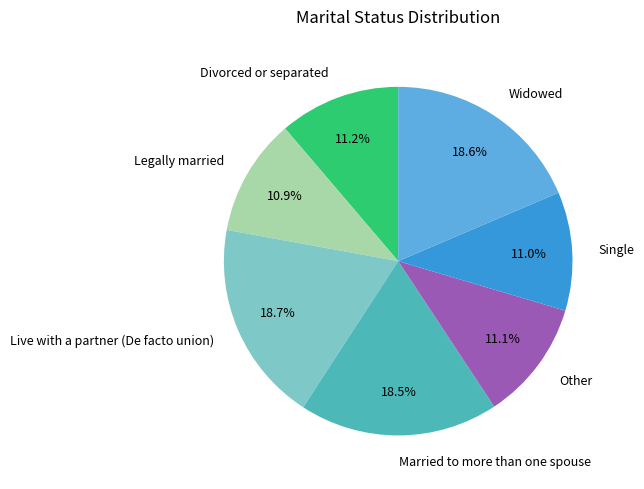

What is the ratio of the value at Widowed to the value at Married to more than one spouse?

1.0